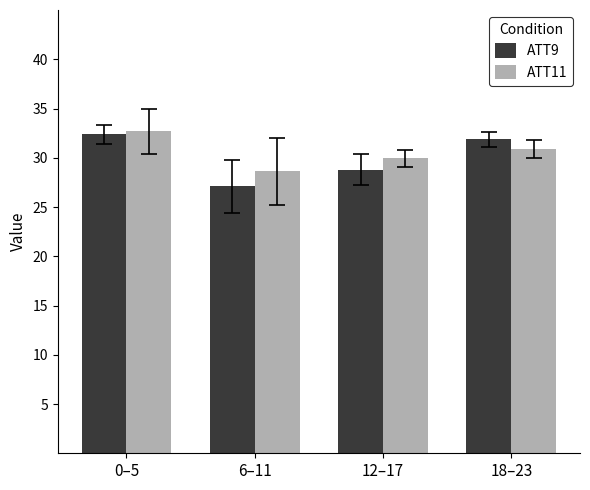

True or false: ATT11 has a value of 50.6 at 12–17.

False